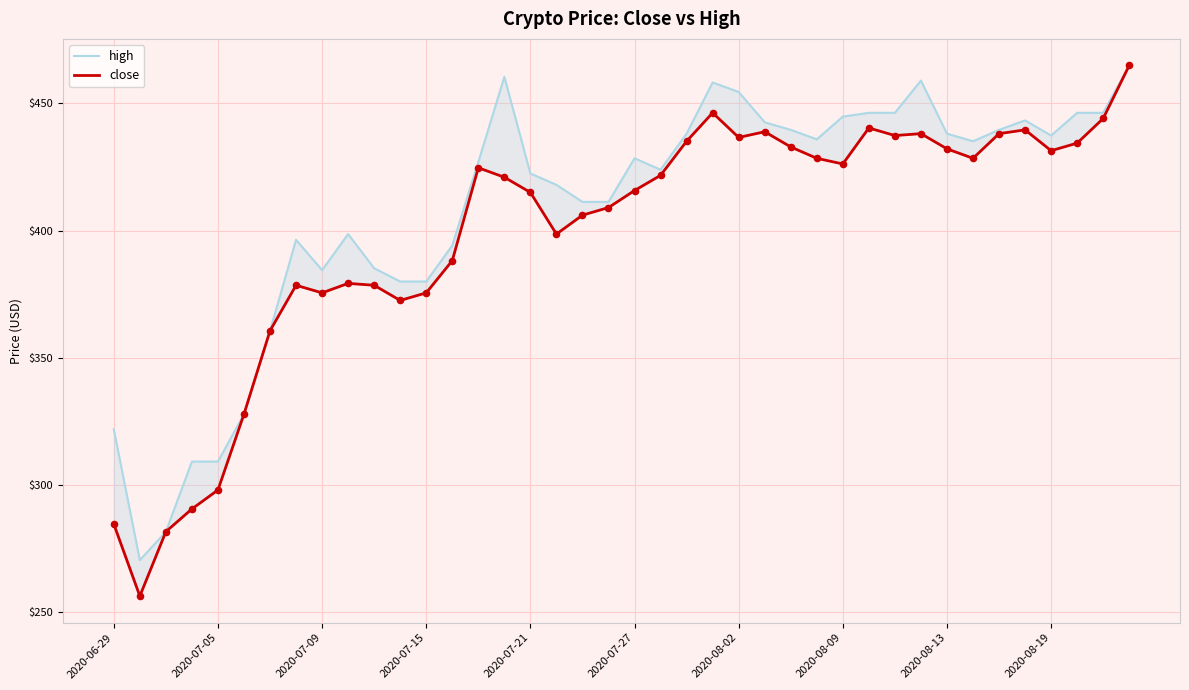

At how many categories does at least one series exceed 314?

36